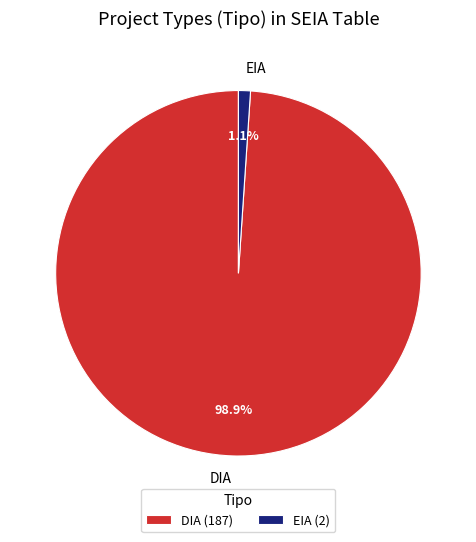

How many segments does this pie chart have?

2